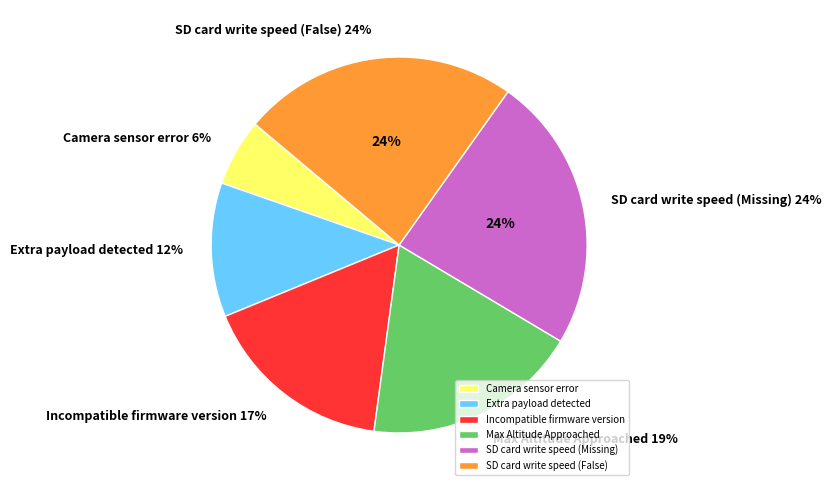

Is it true that Camera sensor error is 1% of the pie?

False